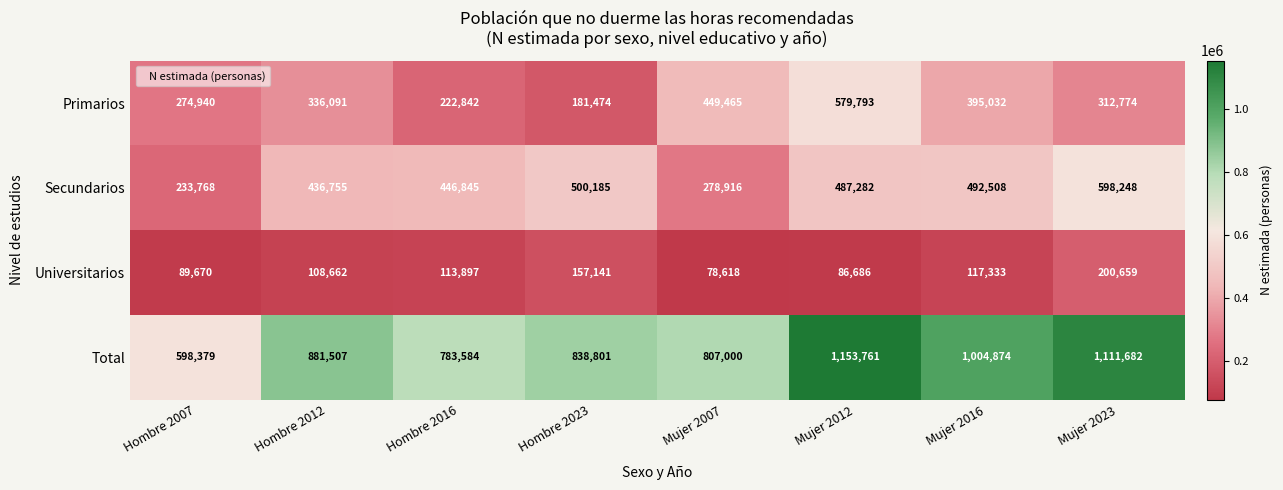

What is the minimum value shown in the chart?

78618